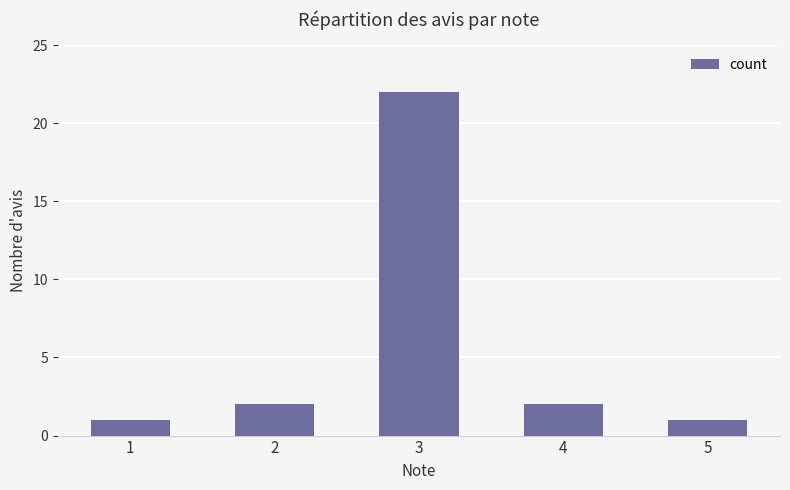

What is the ratio of the value at 5 to the value at 4?

0.5